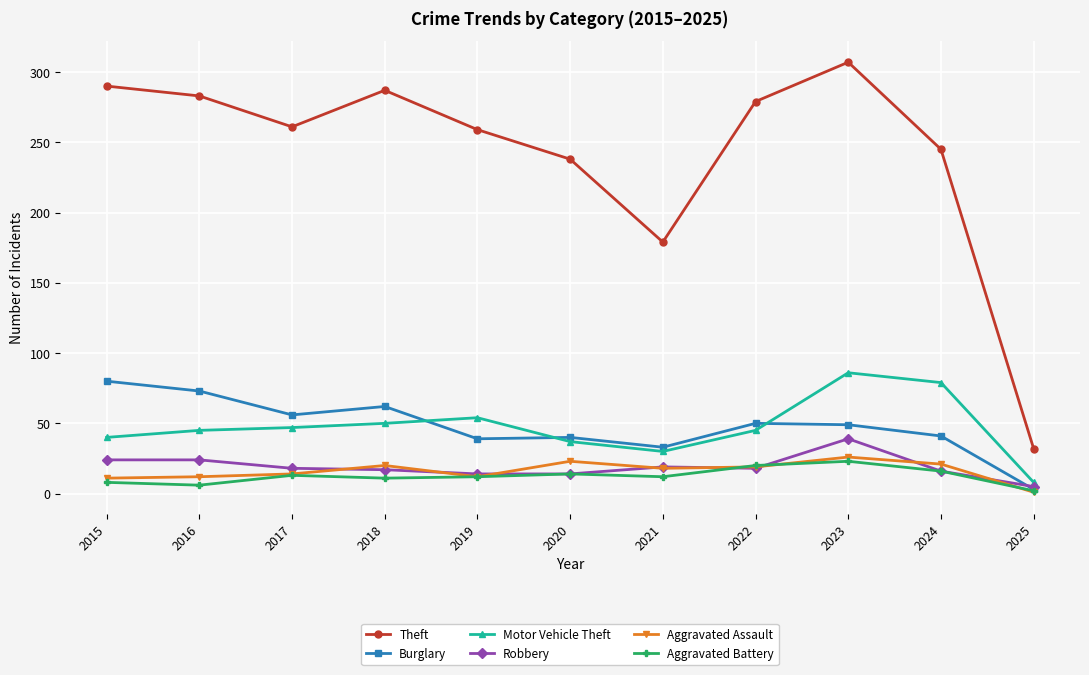

Which category has the highest value in the Motor Vehicle Theft series?

2023